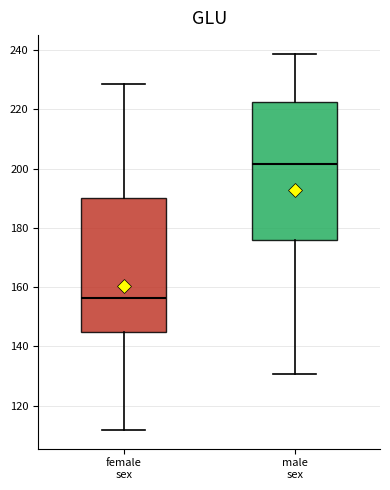

Where is the upper edge of the box for female sex on the y-axis? The values are not printed on the chart, so give them approximately, as read against the axis.

190